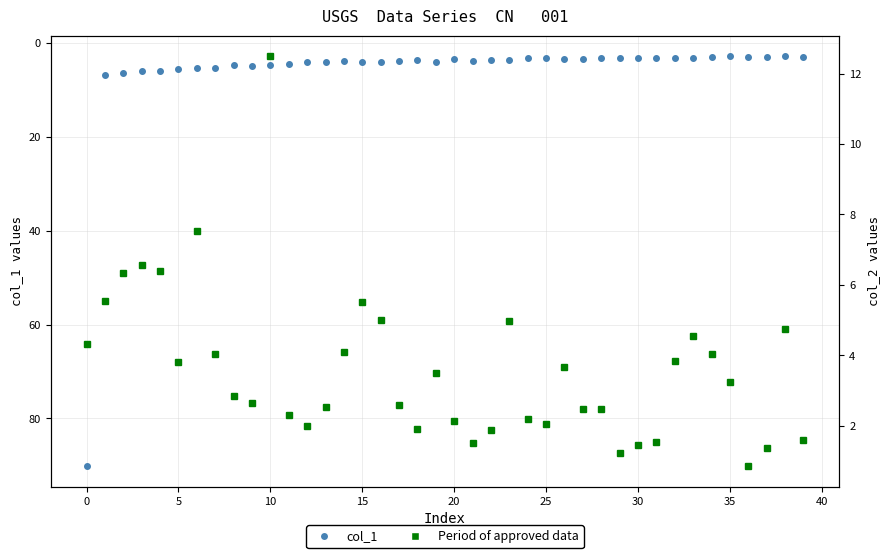

What is the average value of the col_2 (Period of approved data) series?

3.6